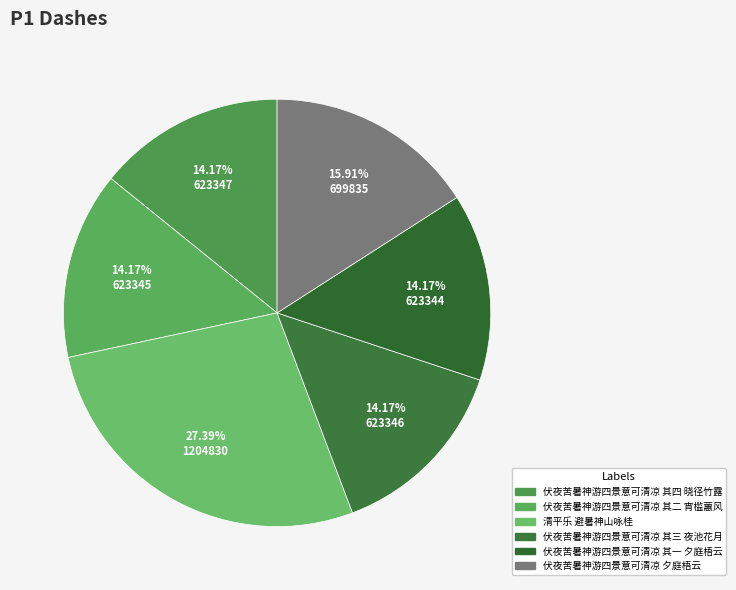

True or false: 伏夜苦暑神游四景意可清凉 其四 晓径竹露 accounts for 14% of the total.

True